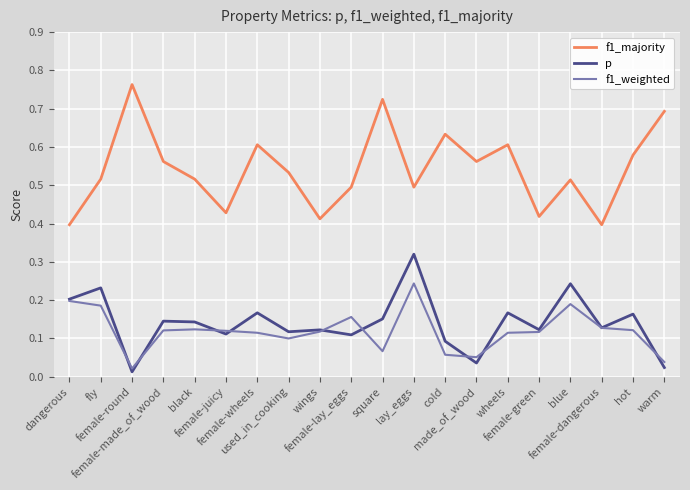

List the series in order of their peak value, lowest first.

f1_weighted, p, f1_majority